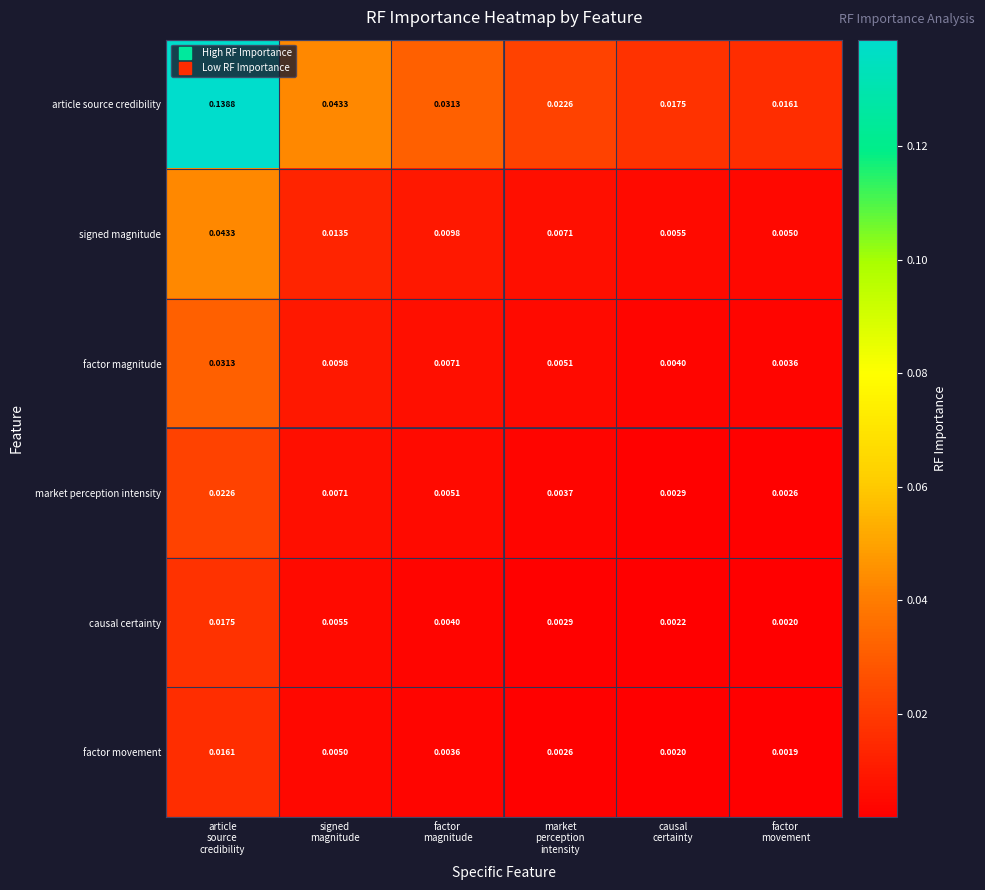

Which series has the widest spread of values?

article source credibility